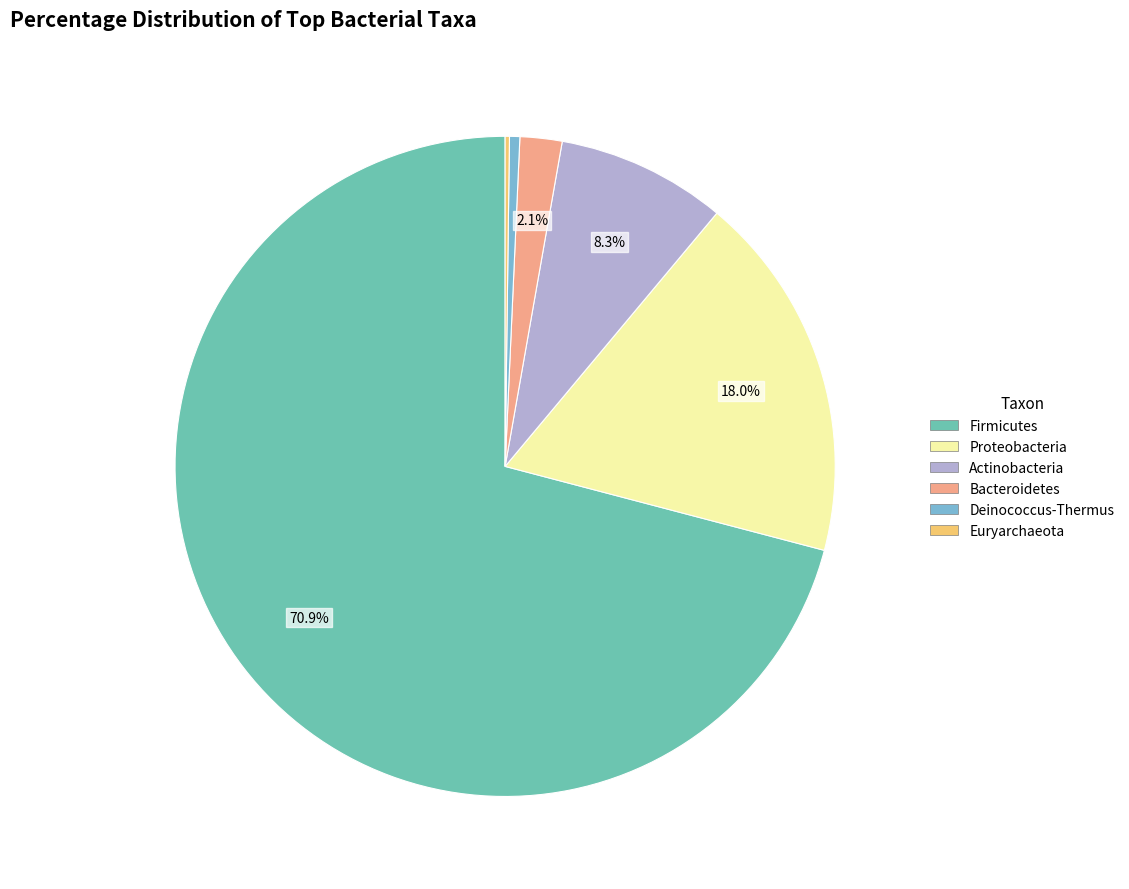

Which category has the biggest portion of the pie?

Firmicutes